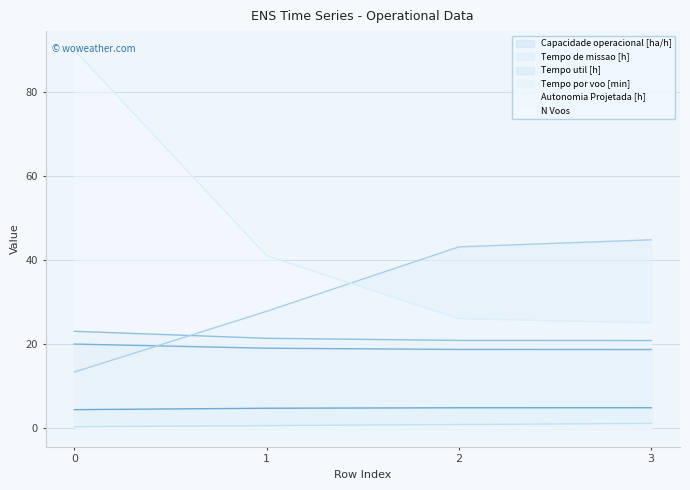

What is the minimum value for Tempo util [h]?

18.7